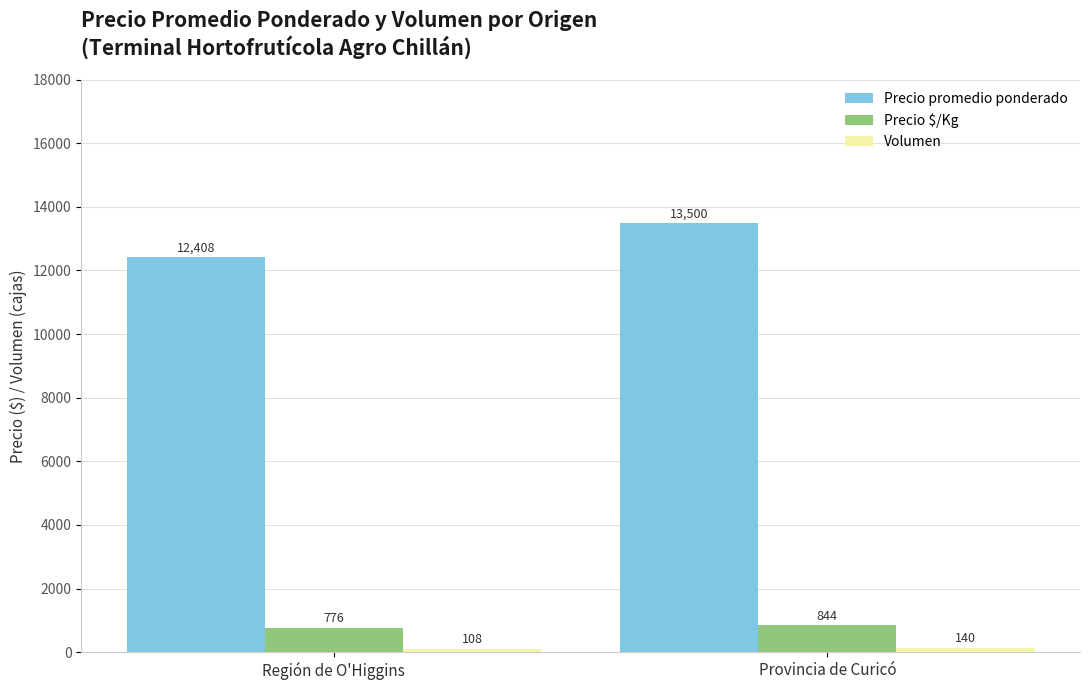

List the labels in order of Precio promedio ponderado value, largest first.

Provincia de Curicó, Región de O'Higgins